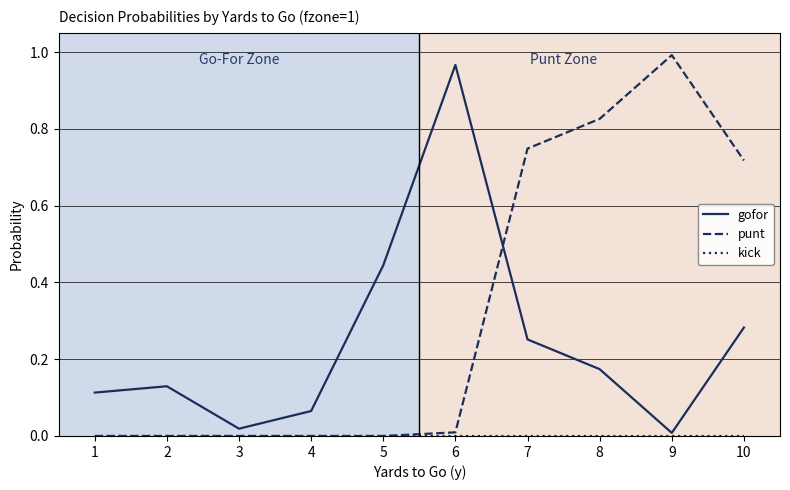

Which series has the largest total across all categories?

punt